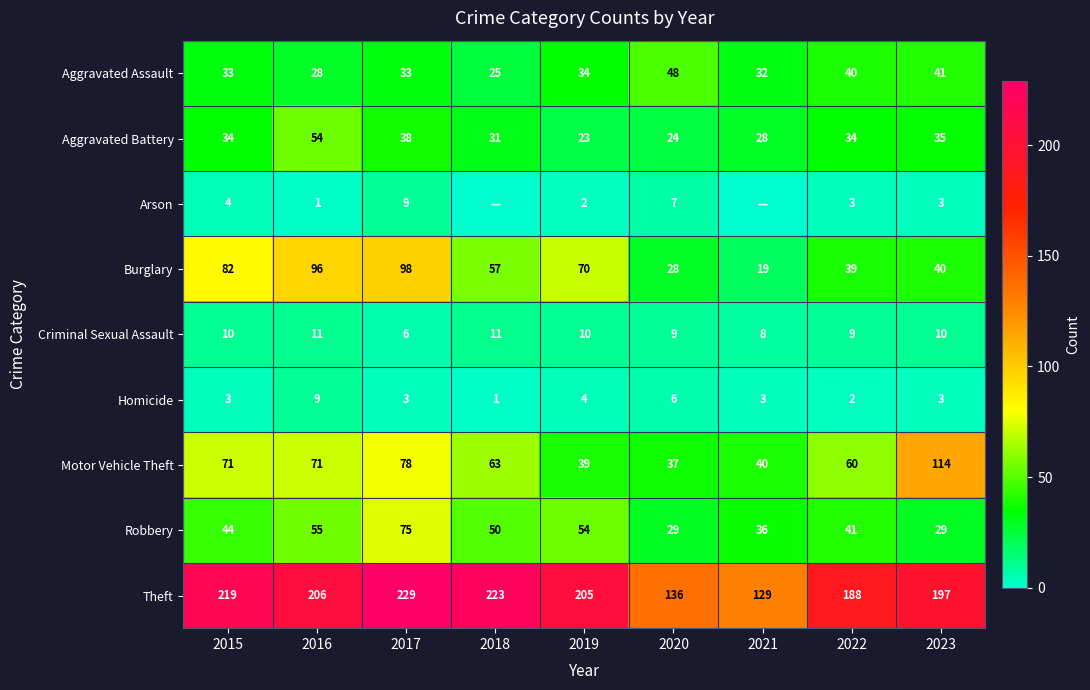

What is the difference between the maximum and minimum values in the Criminal Sexual Assault series?

5